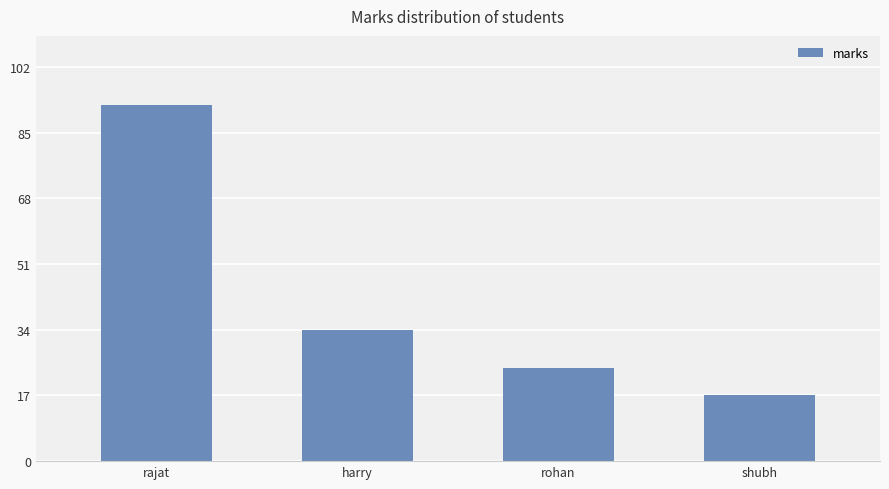

How many distinct data groups are displayed?

1